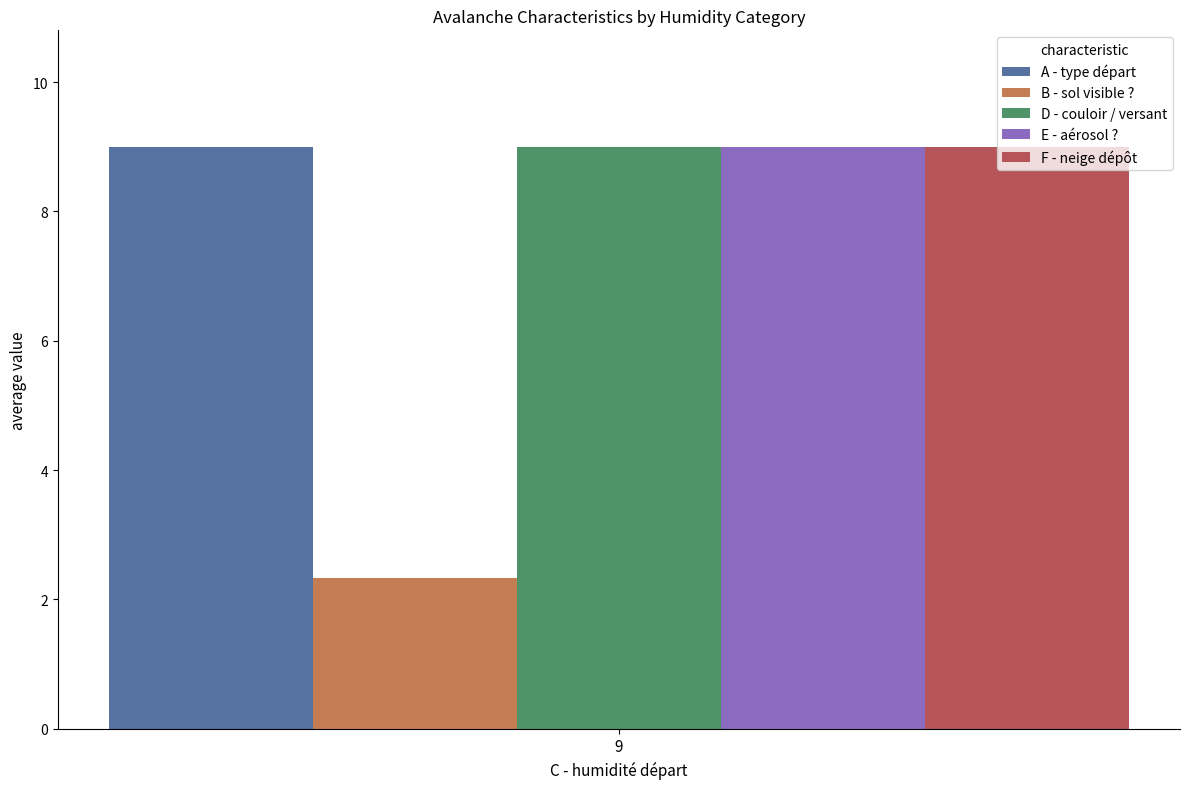

Reading right to left, what are all the values shown in this chart?

A - type départ: 9=9.0
B - sol visible ?: 9=2.3
D - couloir / versant: 9=9.0
E - aérosol ?: 9=9.0
F - neige dépôt: 9=9.0